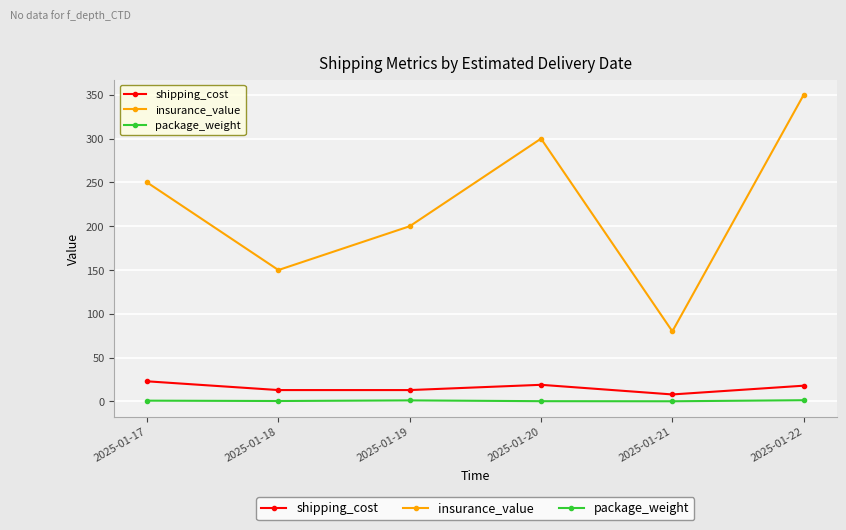

In insurance_value, how many points are higher than both neighbors (excluding endpoints)?

1